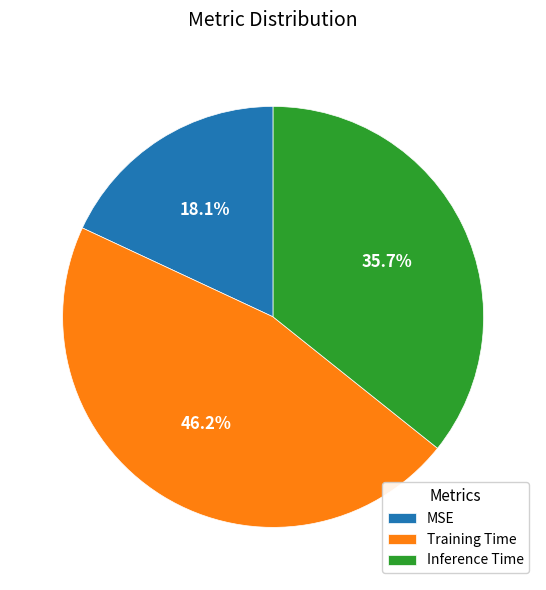

What is the smallest slice in the pie chart?

MSE